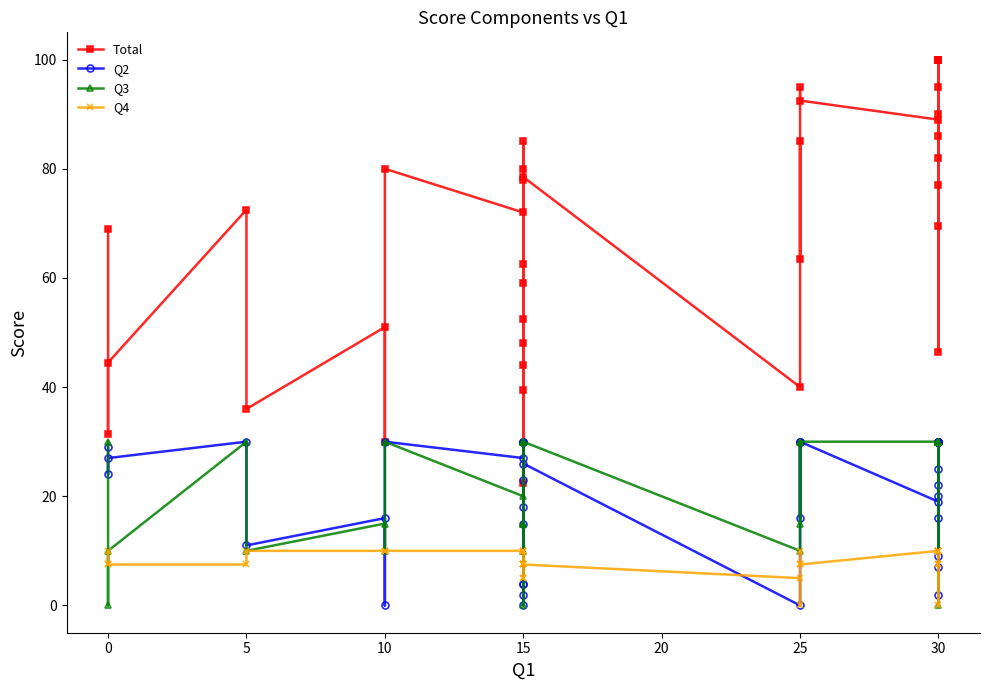

True or false: Total and Q4 cross at least once.

False